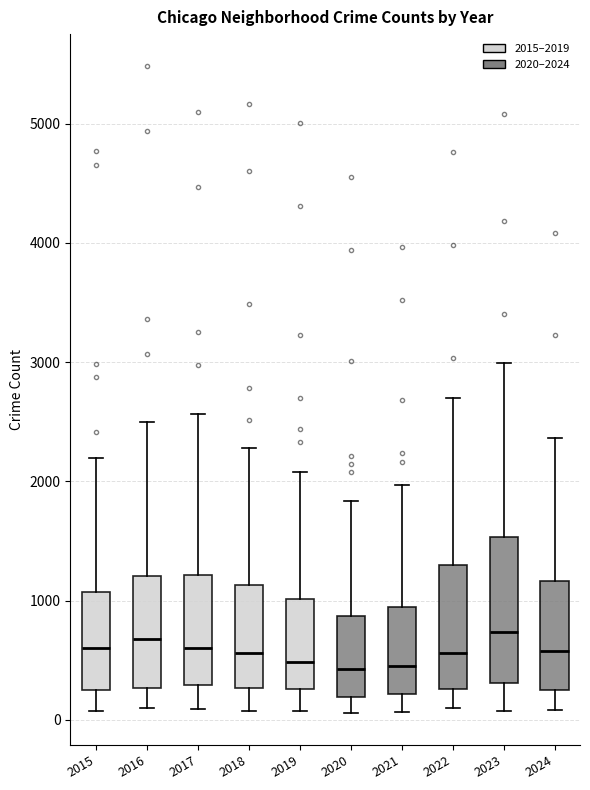

Reading left to right, transcribe this box plot: for each box, give where its median line is, the range the box spans, and where its two whiskers end, as read against the y-axis. The values are not printed on the chart, so give them approximately, as read against the axis.

2015: median 600, box 300 to 1100, whiskers 100 to 2200
2016: median 700, box 300 to 1200, whiskers 100 to 2500
2017: median 600, box 300 to 1200, whiskers 100 to 2600
2018: median 600, box 300 to 1100, whiskers 100 to 2300
2019: median 500, box 300 to 1000, whiskers 100 to 2100
2020: median 400, box 200 to 900, whiskers 100 to 1800
2021: median 500, box 200 to 900, whiskers 100 to 2000
2022: median 600, box 300 to 1300, whiskers 100 to 2700
2023: median 700, box 300 to 1500, whiskers 100 to 3000
2024: median 600, box 300 to 1200, whiskers 100 to 2400